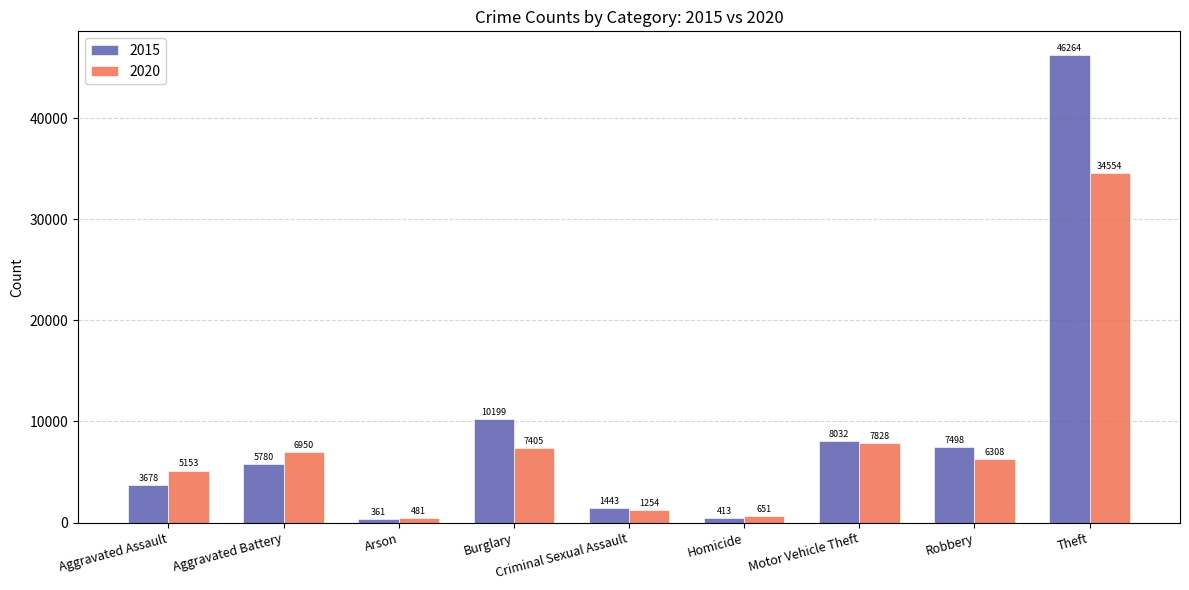

Rank the categories by 2015 value from lowest to highest.

Arson, Homicide, Criminal Sexual Assault, Aggravated Assault, Aggravated Battery, Robbery, Motor Vehicle Theft, Burglary, Theft